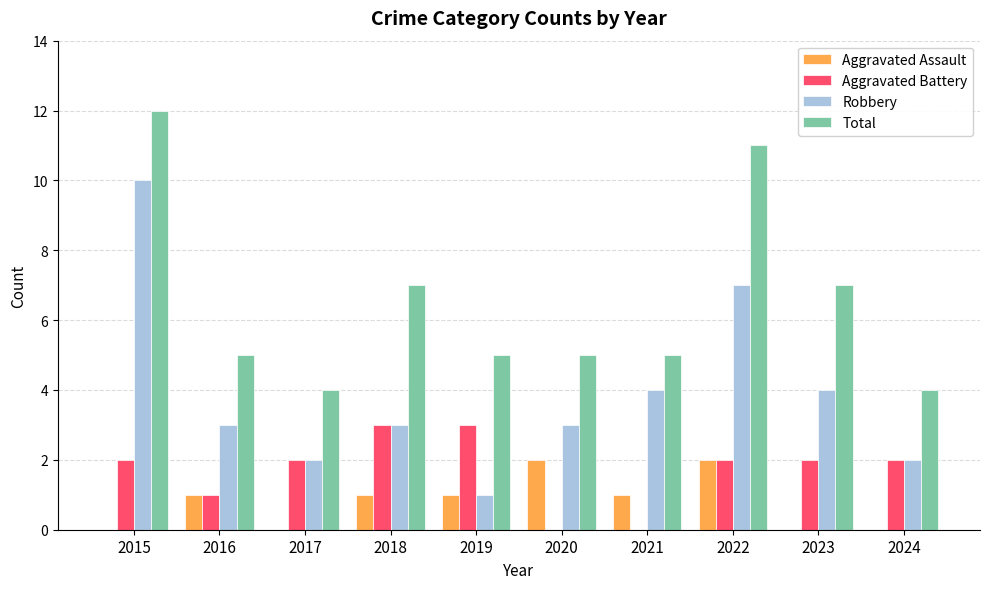

The Total series shows 7 at 2023. True or false?

True